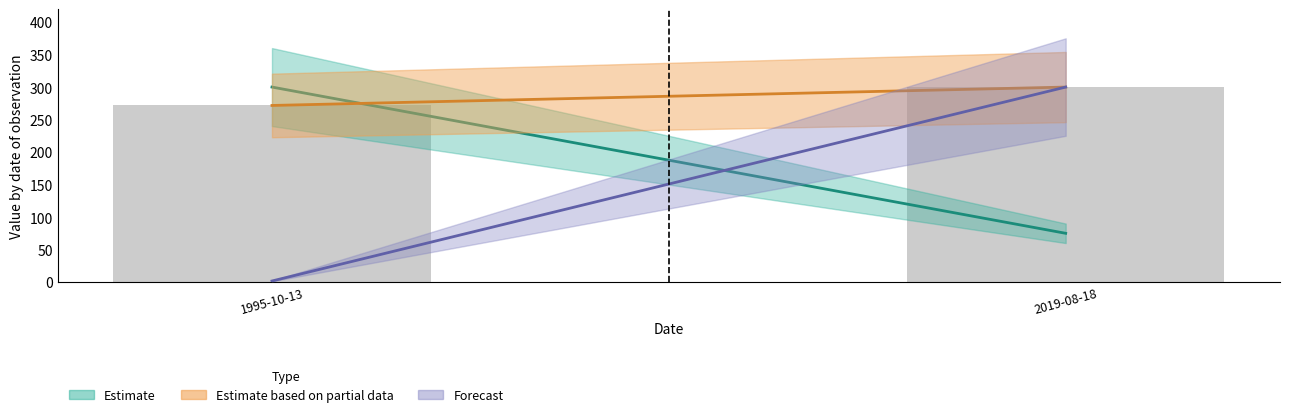

How many bars are there in total?

2